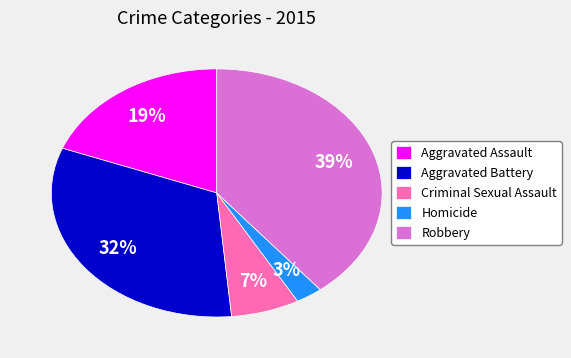

Do Aggravated Assault and Homicide together represent more than half of the pie?

No